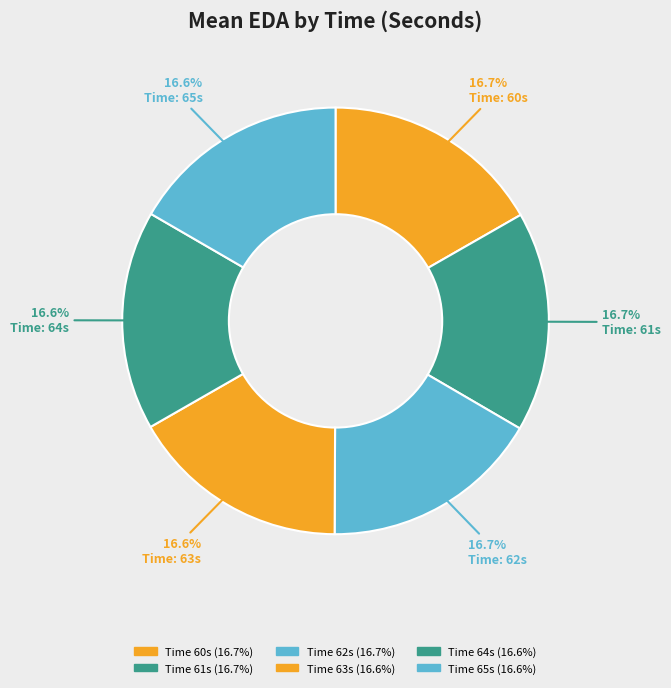

How many slices are in this pie chart?

6